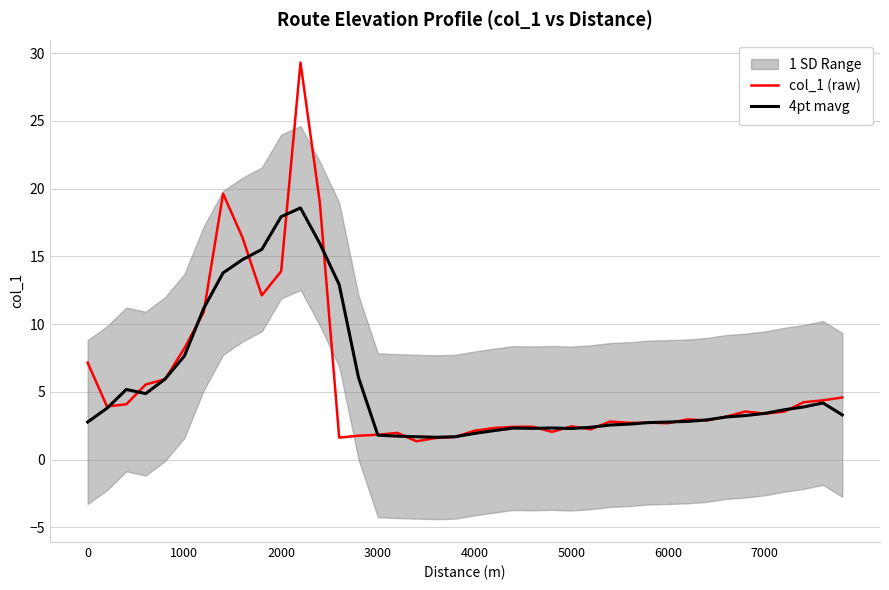

What is the difference between the second highest and second lowest values in the col_1 (raw) series?

18.0